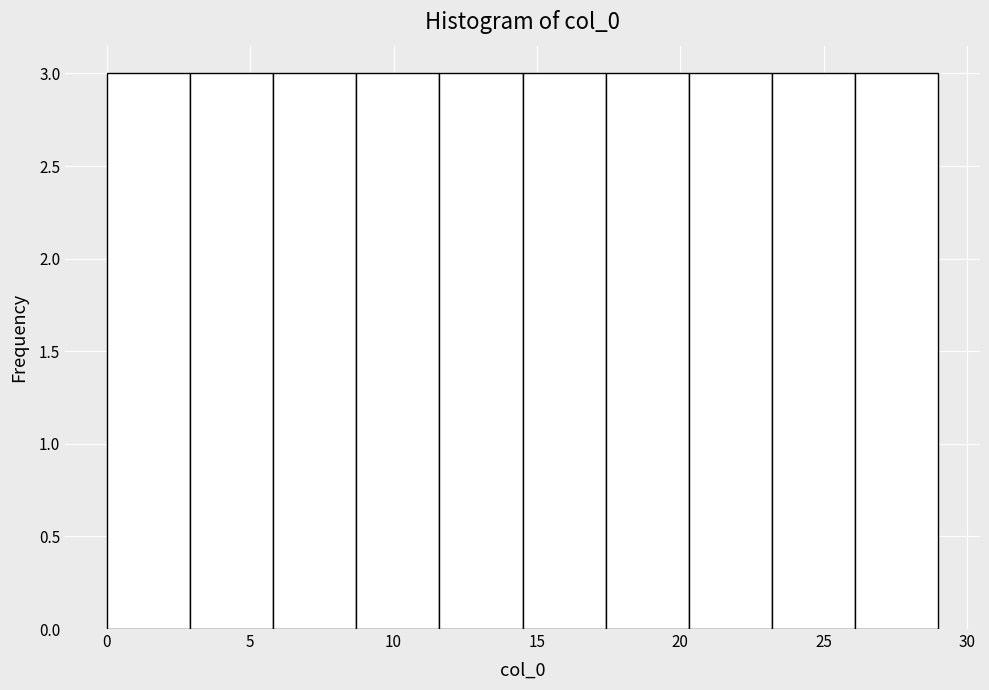

Reading left to right, list every bar in this chart as the range it spans on the x-axis followed by its height. Neither the bar edges nor the heights are printed on the chart, so give them approximately, as read against the axes.

0.0 to 2.9: 3
2.9 to 5.8: 3
5.8 to 8.7: 3
8.7 to 11.6: 3
11.6 to 14.5: 3
14.5 to 17.4: 3
17.4 to 20.3: 3
20.3 to 23.2: 3
23.2 to 26.1: 3
26.1 to 29.0: 3